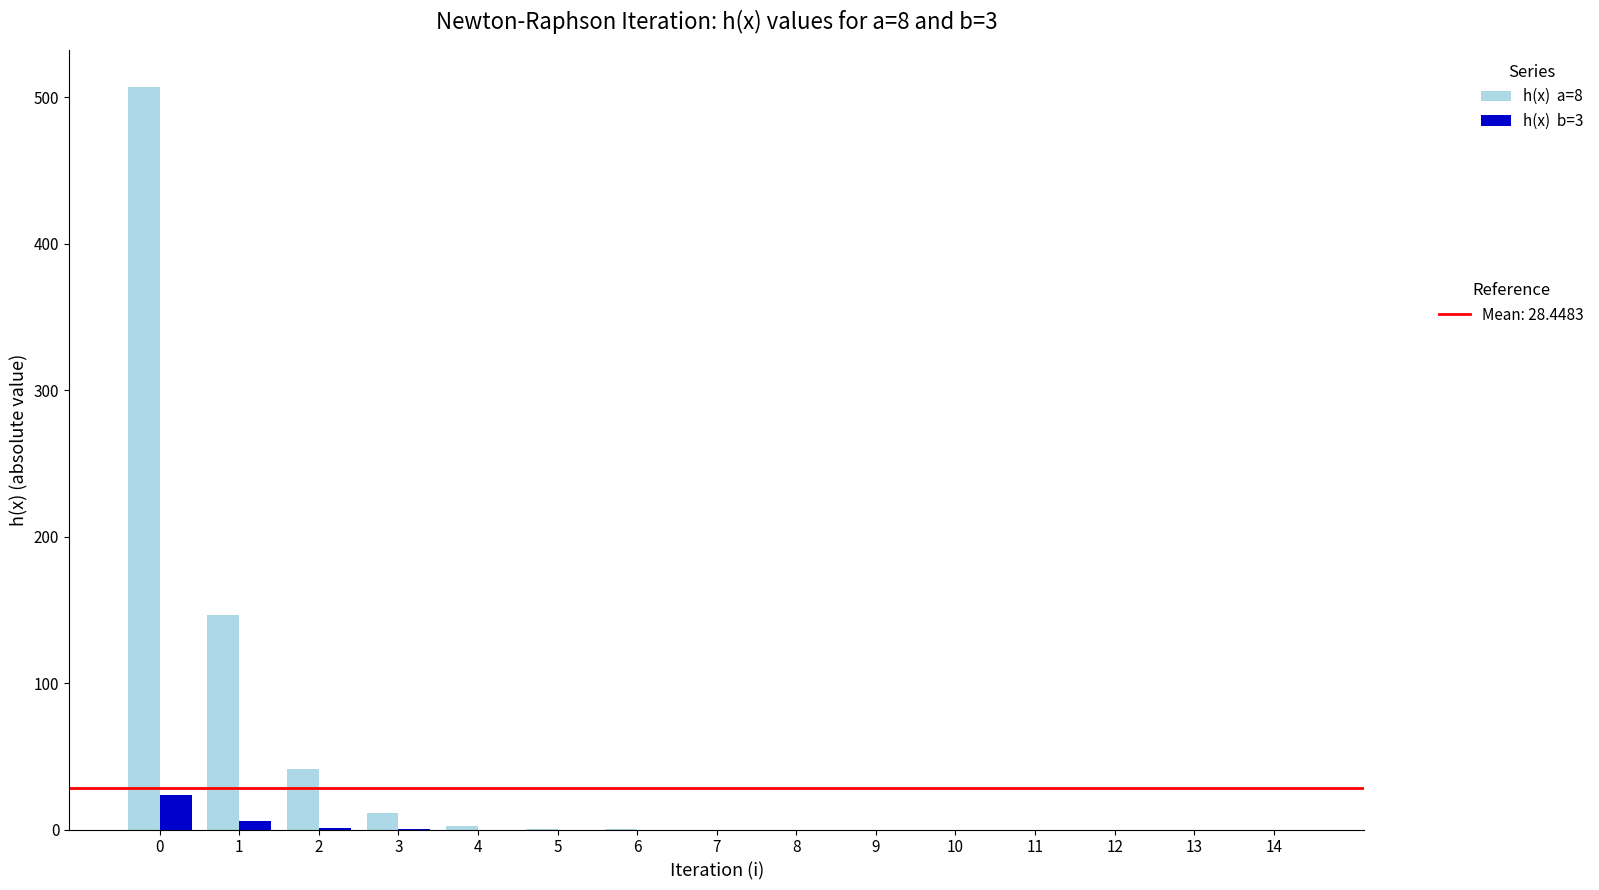

What is the maximum value shown in the chart?

506.8